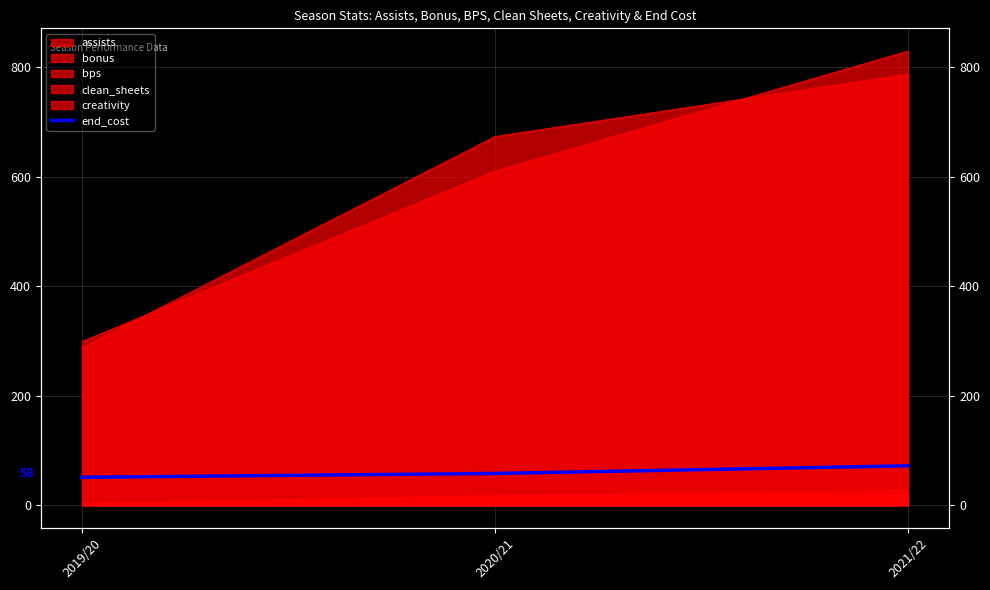

What is the approximate value at 2019/20?

51